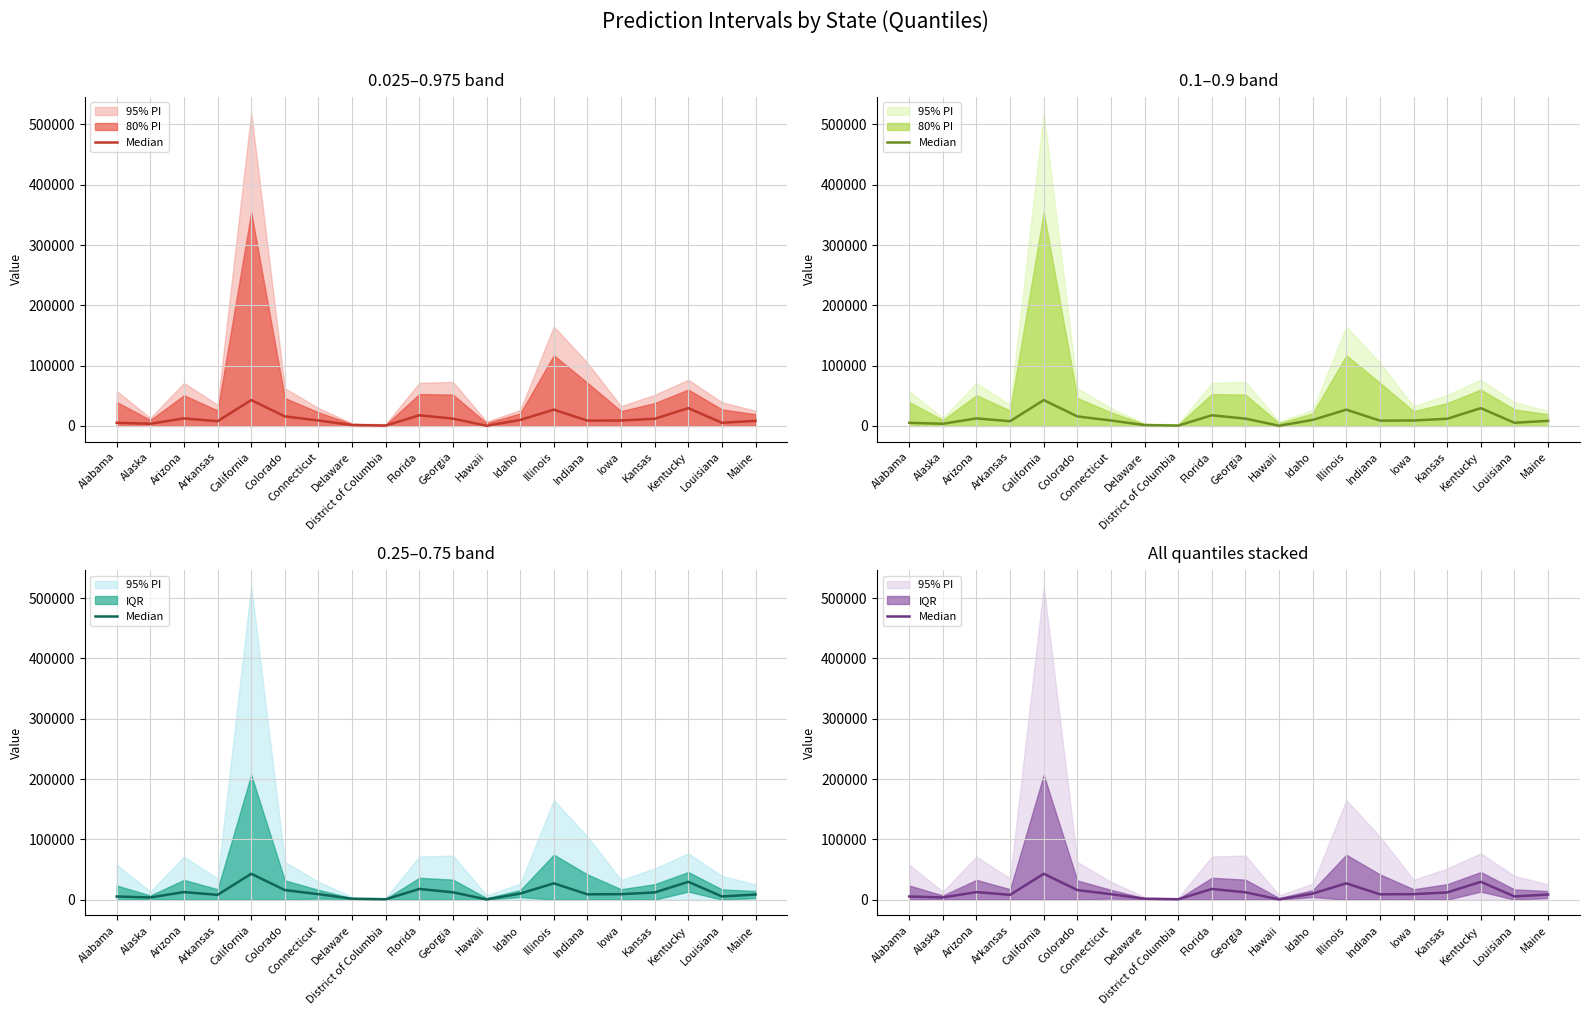

Reading left to right, list all the values displayed in this chart.

Alabama=5172.6	Alaska=3602.8	Arizona=12463.7	Arkansas=7858.9	California=42835.7	Colorado=15812.4	Connecticut=9007.0	Delaware=1421.5	District of Columbia=550.2	Florida=17681.5	Georgia=12100.3	Hawaii=281.0	Idaho=9964.0	Illinois=26996.2	Indiana=8763.4	Iowa=9036.4	Kansas=11863.4	Kentucky=29493.5	Louisiana=5236.6	Maine=8444.4